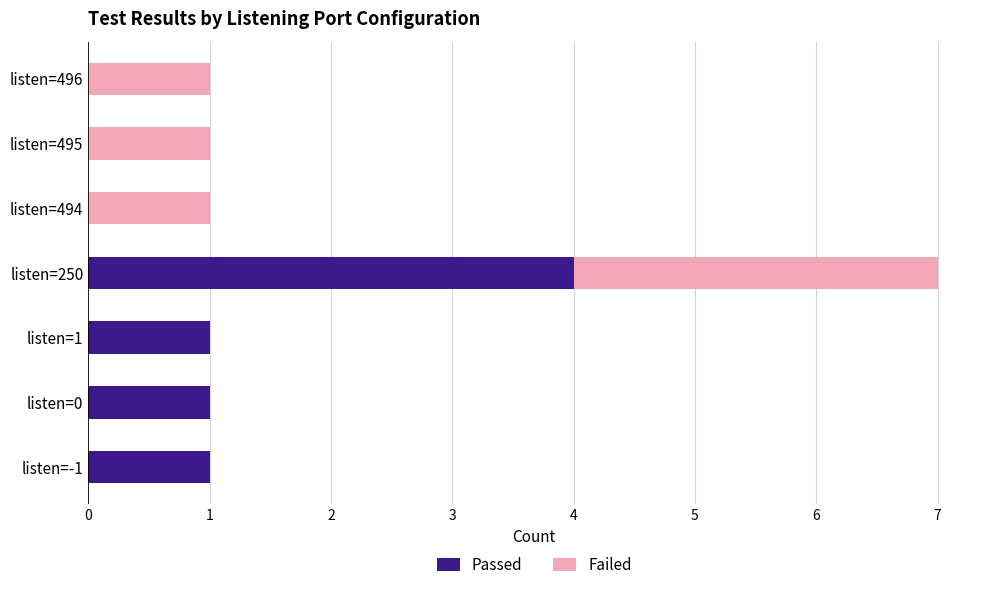

The value of Passed at listen=-1 is 0. True or false?

False